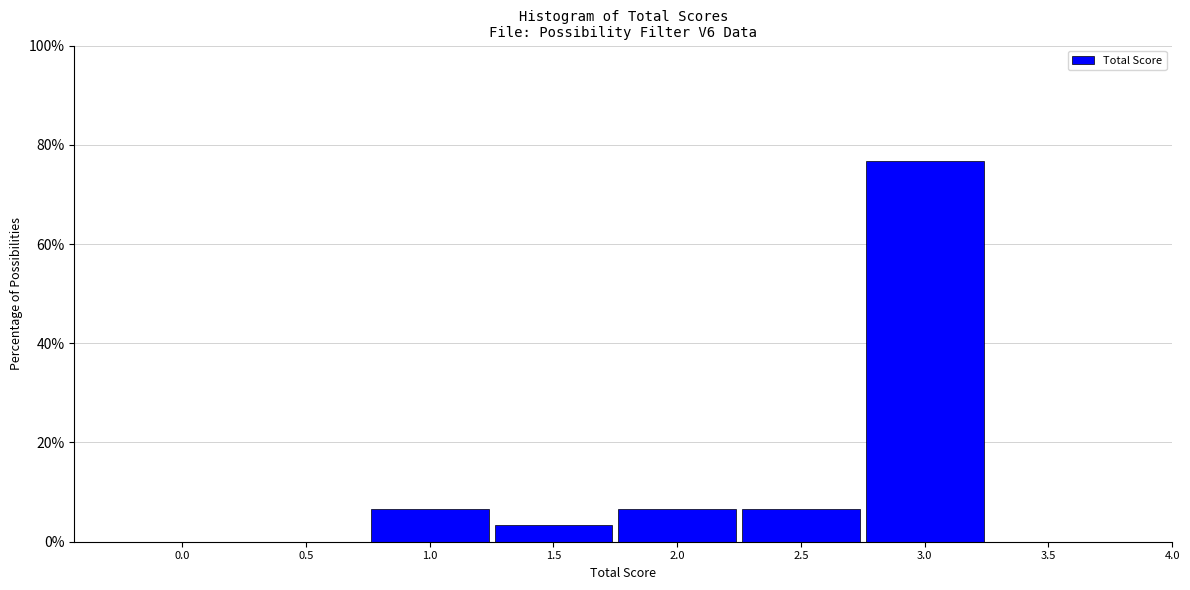

Reading left to right, extract all data points from this chart.

0.0=0.0	0.5=0.0	1.0=6.7	1.5=3.3	2.0=6.7	2.5=6.7	3.0=76.7	3.5=0.0